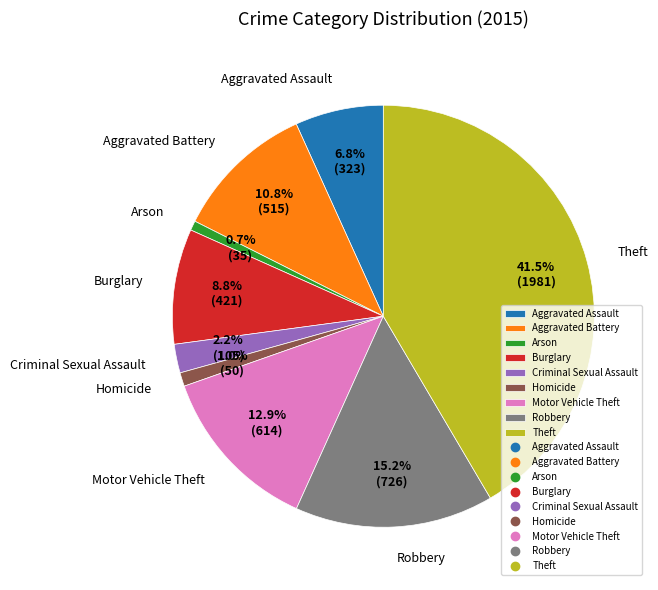

To the nearest percent, what percentage of the pie is Motor Vehicle Theft?

13%